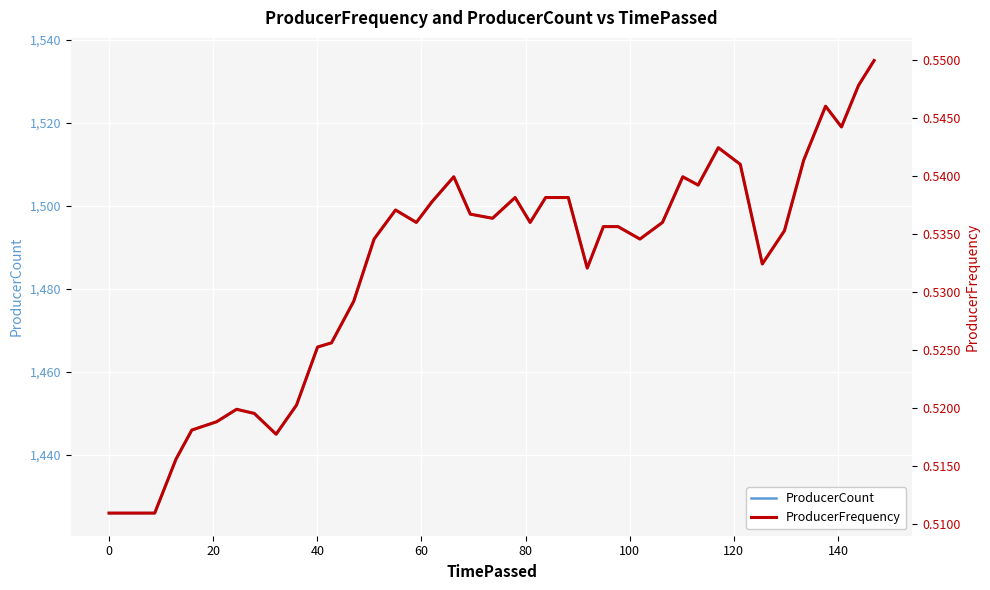

What is the lowest value of the ProducerCount series?

1426